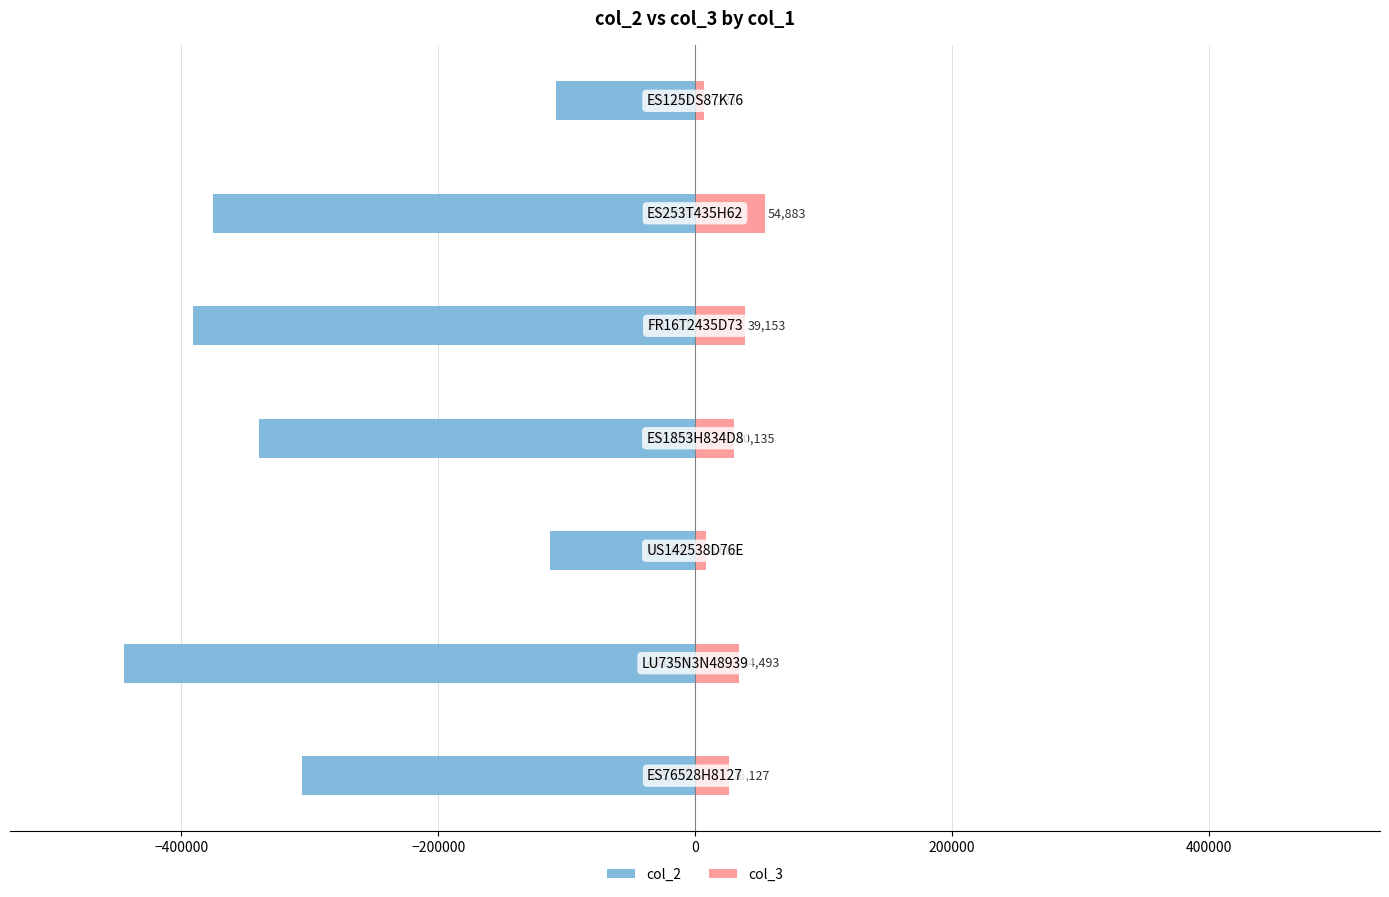

Reading left to right, what are all the values shown in this chart?

col_2: −600000=-306035.3	−400000=-444605.9	−200000=-112647.3	0=-339908.7	200000=-391121.4	400000=-375719.5	600000=-108462.0
col_3: −600000=26127.1	−400000=34492.9	−200000=8609.0	0=30134.7	200000=39153.3	400000=54883.4	600000=7231.1